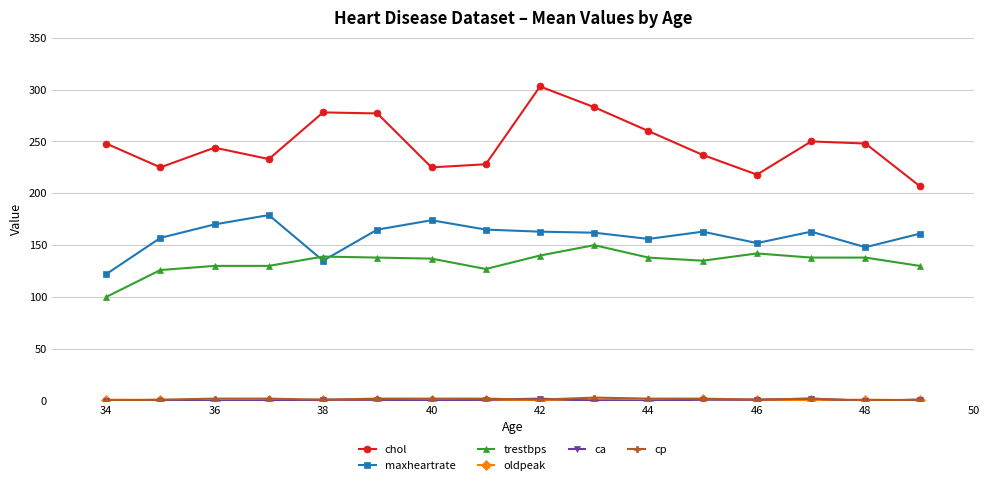

Which series has the largest range (max minus min)?

chol